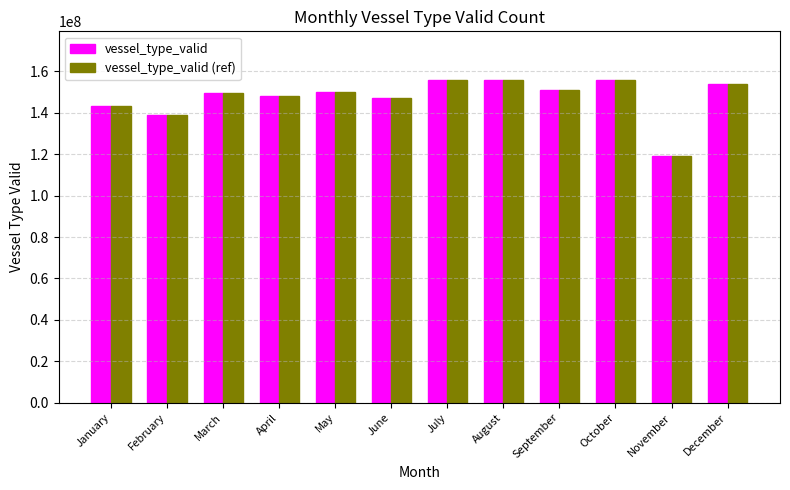

What is the average value of the vessel_type_valid (ref) series?

147420281